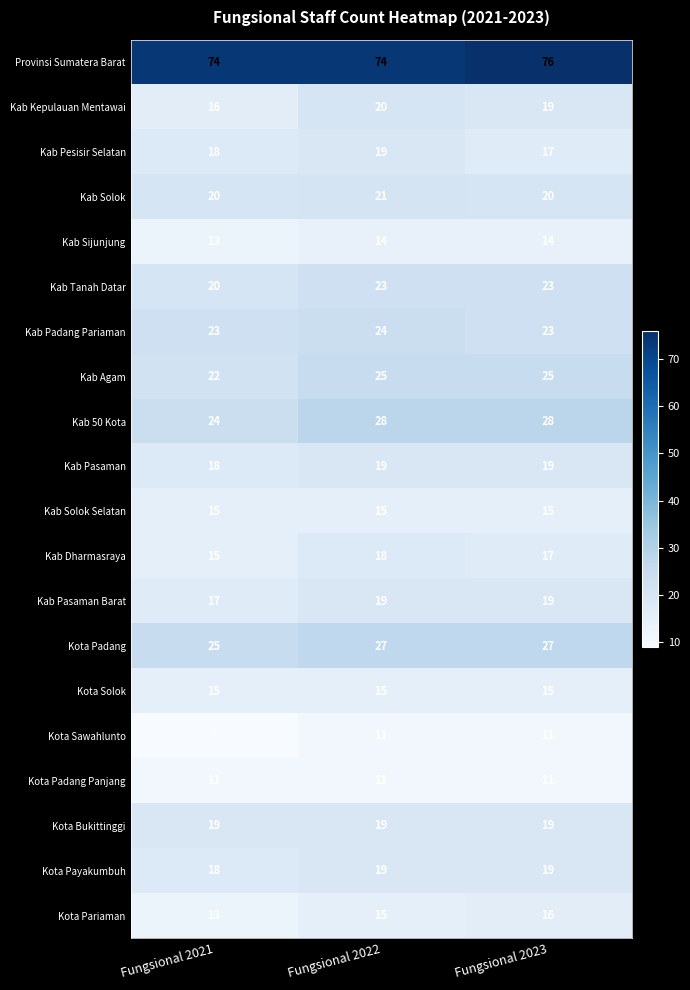

Which category has the highest value across all series?

Fungsional 2023